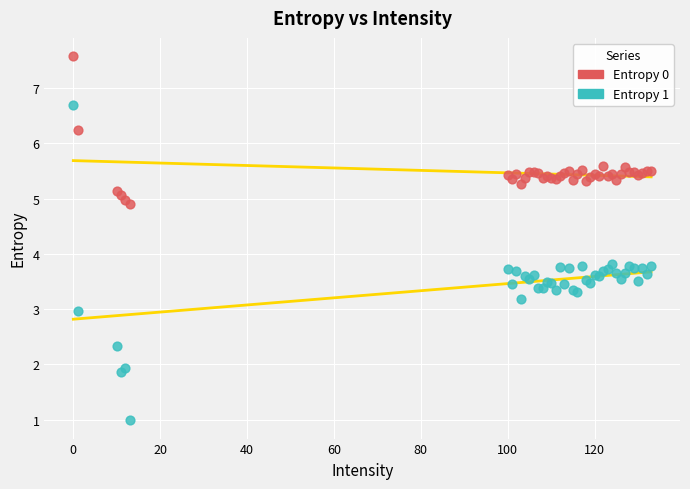

Which series contains the highest Y value?

Entropy 0